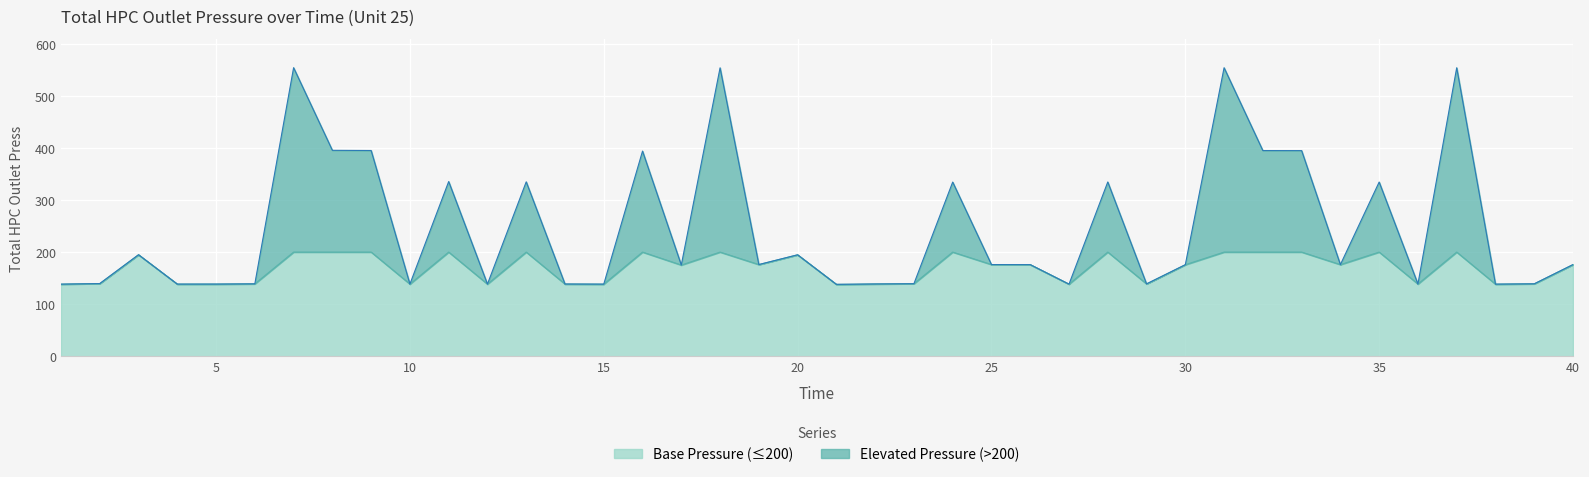

Reading left to right, list all the values displayed in this chart.

1=138.4	2=139.5	3=194.9	4=138.5	5=138.6	6=139.0	7=553.9	8=395.3	9=394.9	10=138.6	11=335.4	12=138.5	13=334.8	14=138.7	15=138.5	16=393.8	17=175.1	18=553.6	19=176.0	20=194.8	21=138.1	22=138.8	23=139.3	24=334.4	25=176.0	26=175.9	27=138.5	28=334.6	29=138.9	30=175.7	31=553.8	32=394.8	33=394.7	34=175.9	35=334.4	36=138.7	37=553.8	38=138.4	39=139.1	40=176.0